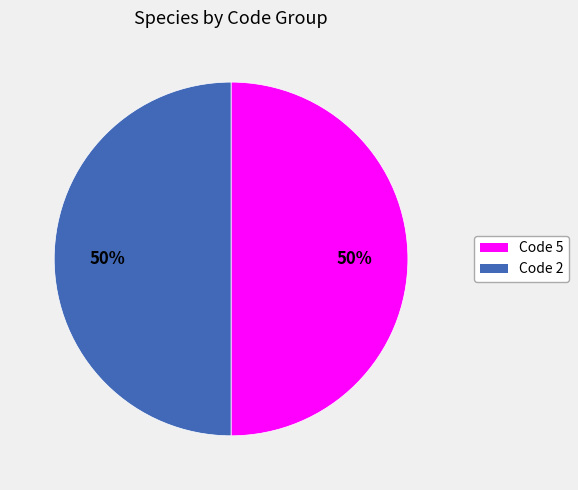

To the nearest percent, what is the average slice percentage?

50%